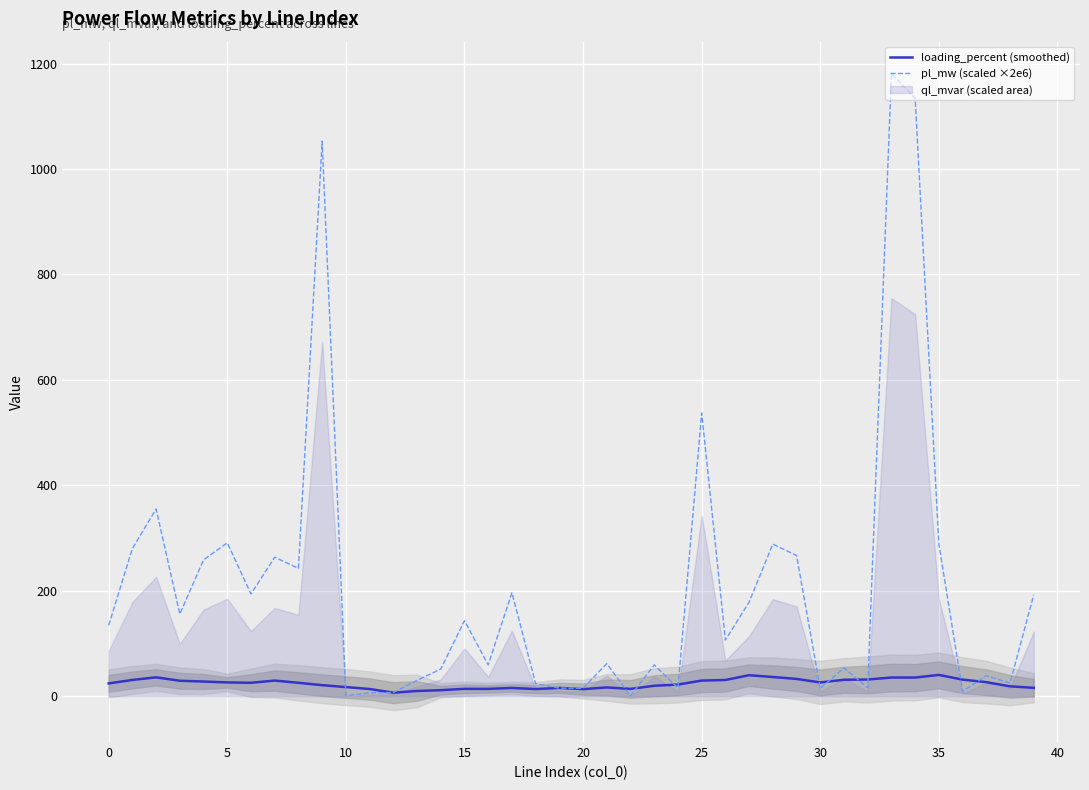

What is the highest value of the loading_percent (smoothed) series?

40.4